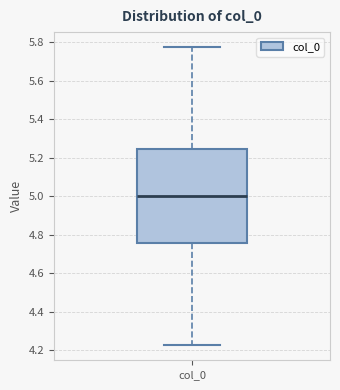

Transcribe this box plot: give where the median line is, the range the box spans, and where the two whiskers end, as read against the y-axis. The values are not printed on the chart, so give them approximately, as read against the axis.

median 5.00, box 4.76 to 5.24, whiskers 4.22 to 5.78